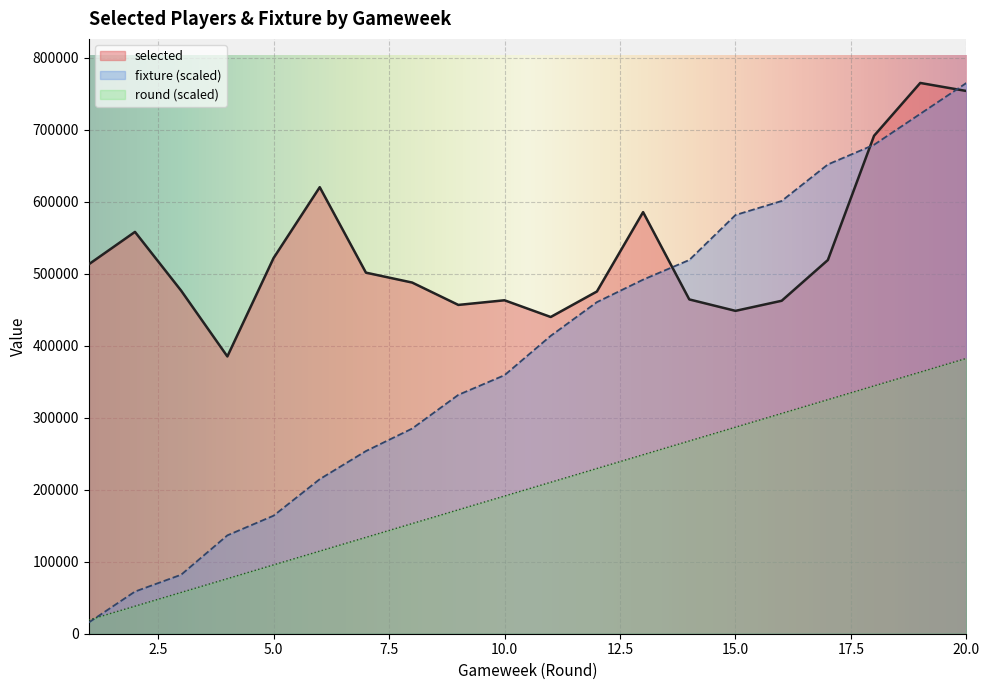

What is the value of the fixture point at the 16th from the left?

601197.1